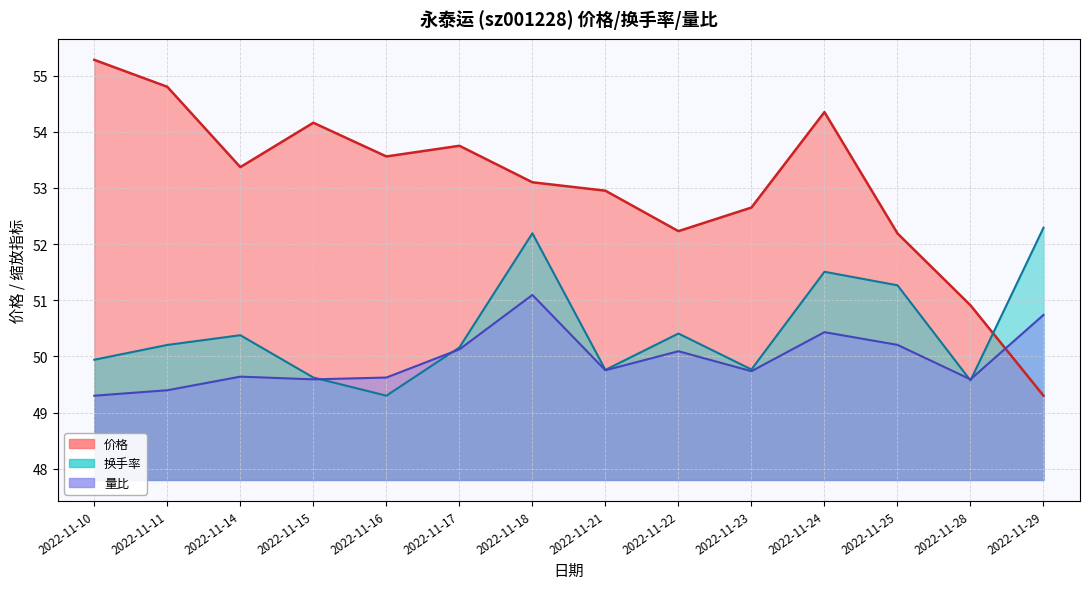

Is it true that 换手率 equals 93.0 at 2022-11-18?

False